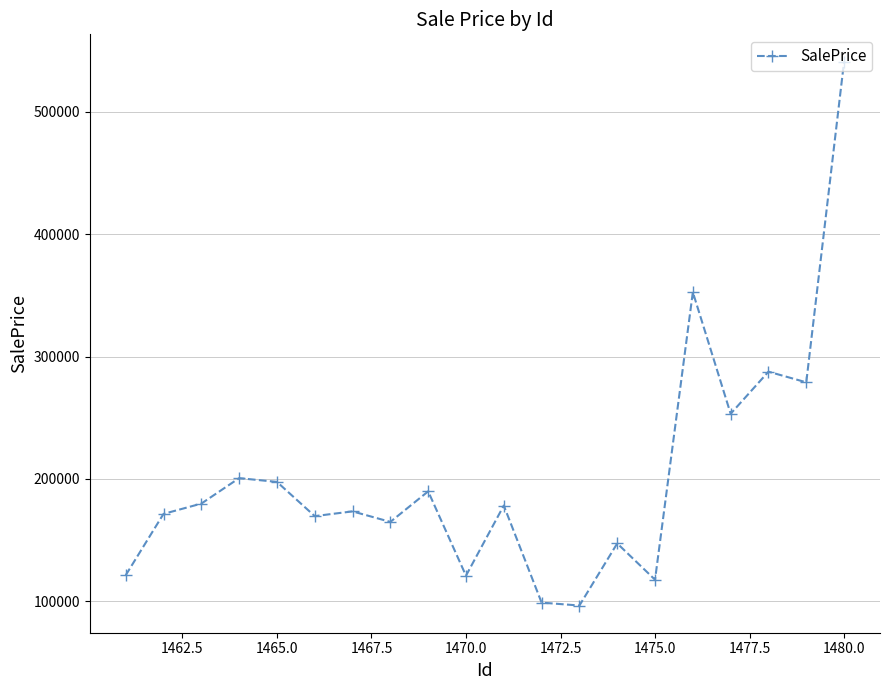

Is this an area chart (filled region under the line)?

No